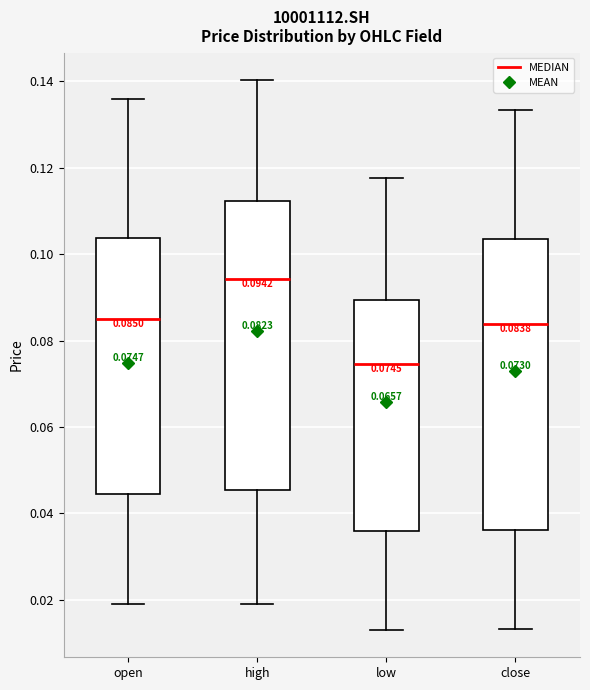

Which box's median line is the highest?

high